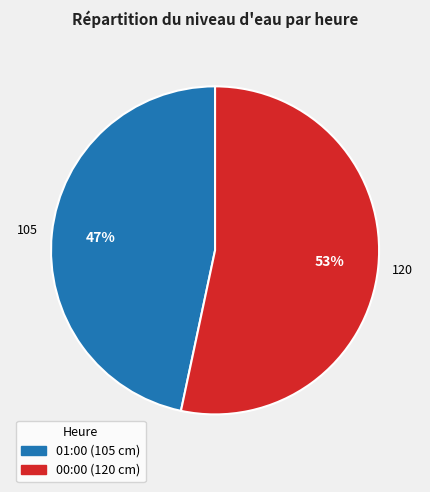

Which category accounts for the majority?

00:00